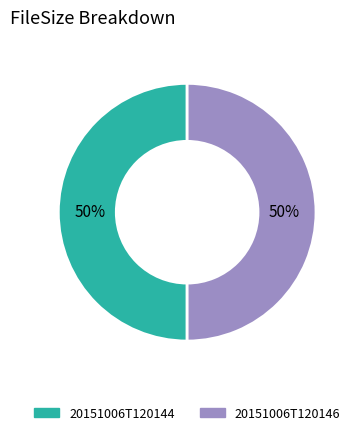

The 20151006T120146 slice represents 50% of the pie. True or false?

True